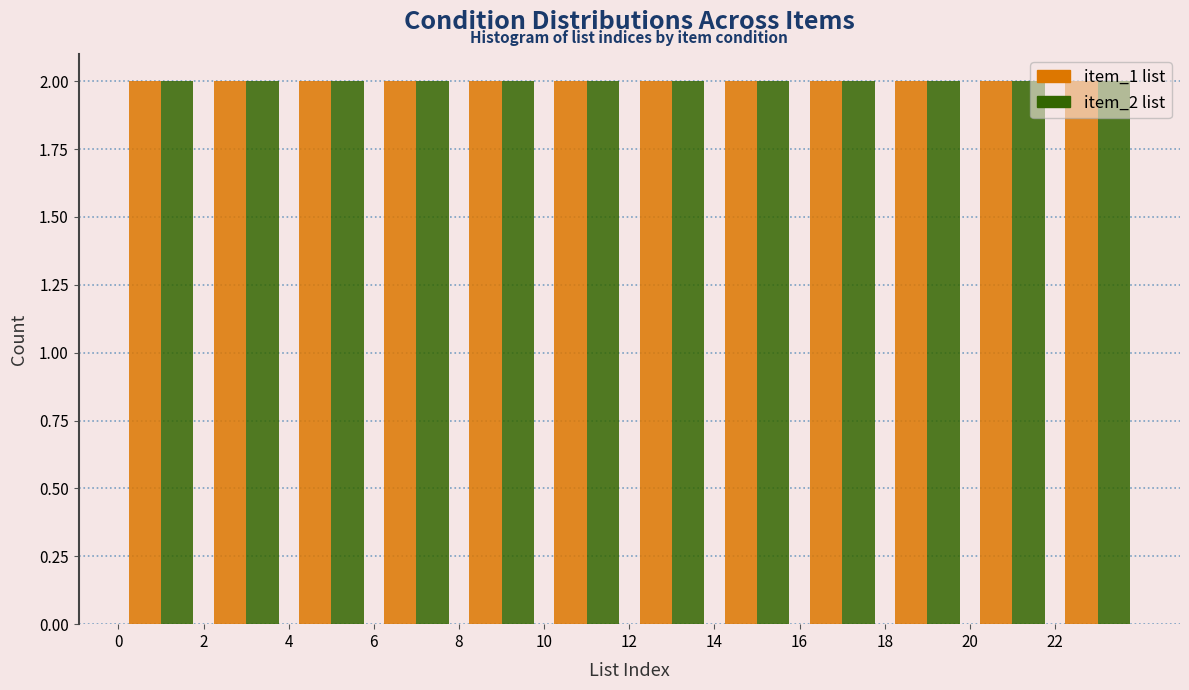

Reading left to right, list every range on the x-axis with the height of the bar of each series over it. The values are not printed on the chart, so give them approximately, as read against the axis.

0 to 2: item_1 list=2	item_2 list=2
2 to 4: item_1 list=2	item_2 list=2
4 to 6: item_1 list=2	item_2 list=2
6 to 8: item_1 list=2	item_2 list=2
8 to 10: item_1 list=2	item_2 list=2
10 to 12: item_1 list=2	item_2 list=2
12 to 14: item_1 list=2	item_2 list=2
14 to 16: item_1 list=2	item_2 list=2
16 to 18: item_1 list=2	item_2 list=2
18 to 20: item_1 list=2	item_2 list=2
20 to 22: item_1 list=2	item_2 list=2
22 to 24: item_1 list=2	item_2 list=2